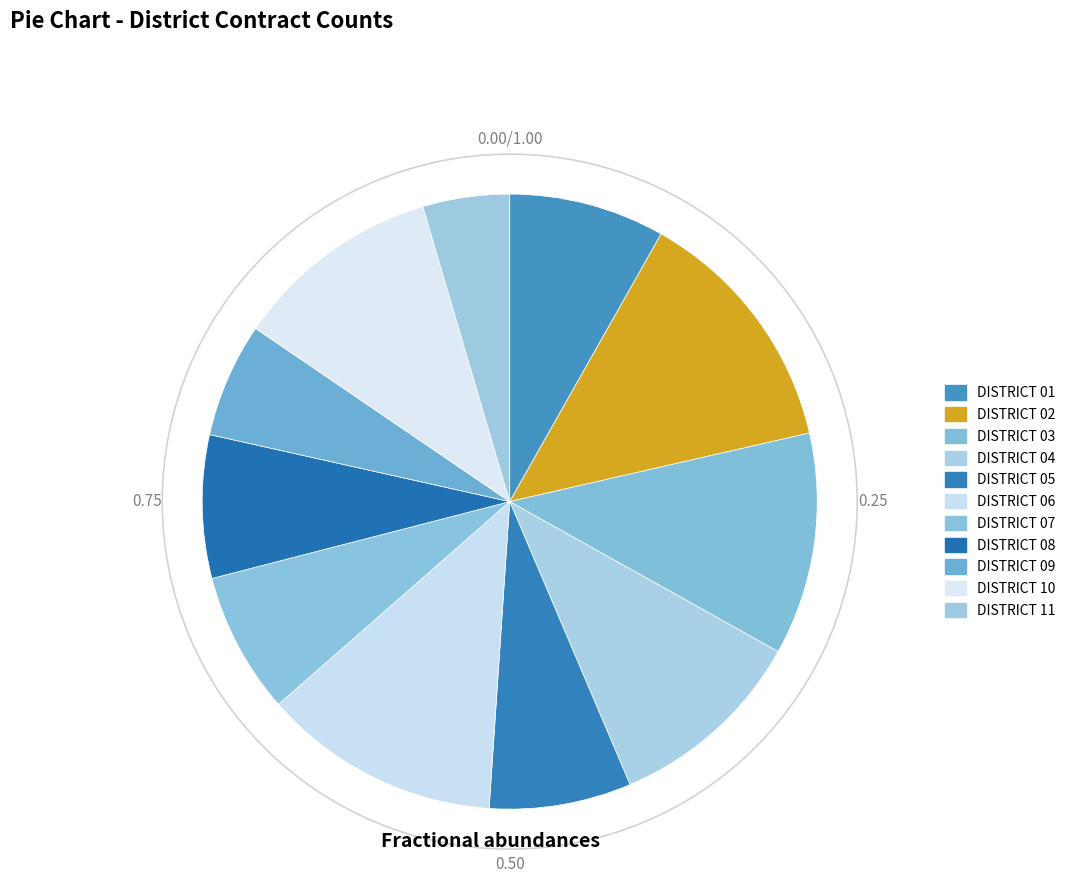

Rank the categories by value from lowest to highest.

DISTRICT 11, DISTRICT 09, DISTRICT 07, DISTRICT 05, DISTRICT 08, DISTRICT 01, DISTRICT 04, DISTRICT 10, DISTRICT 03, DISTRICT 06, DISTRICT 02